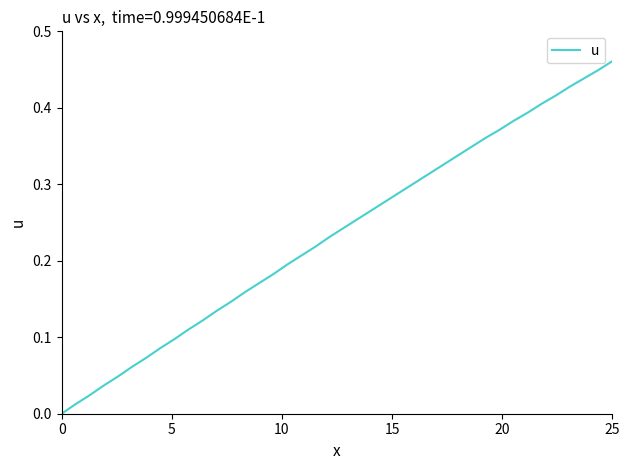

What is the sum of all values?

9.4